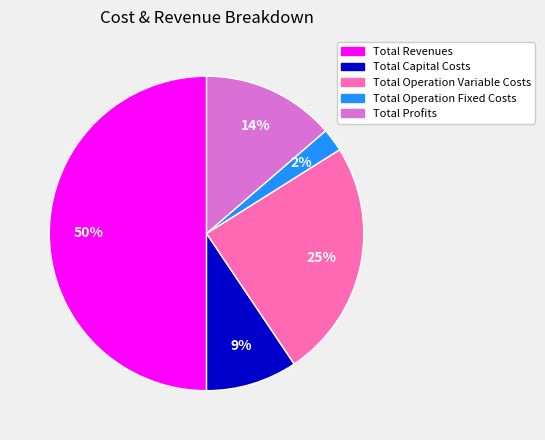

What is the smallest slice in the pie chart?

Total Operation Fixed Costs